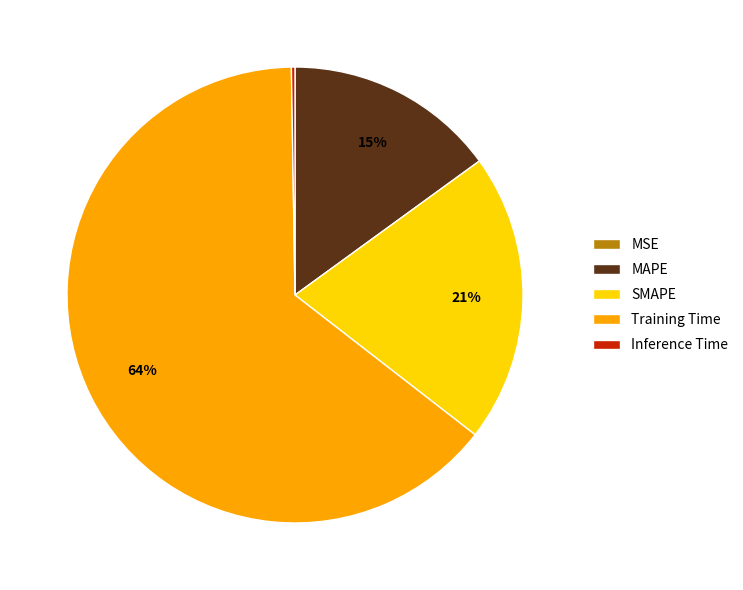

Between SMAPE and MAPE, which is larger?

SMAPE